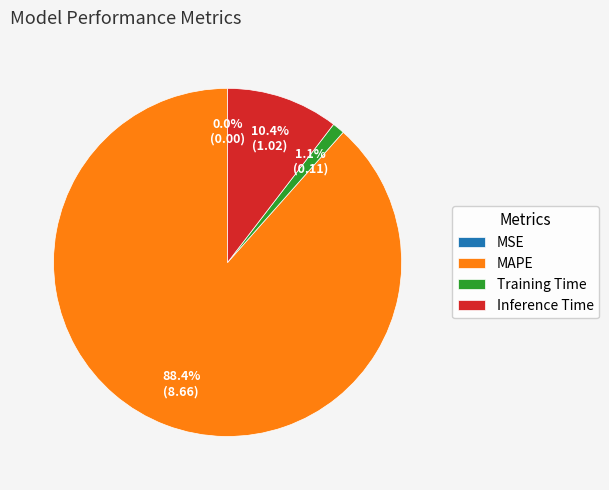

Which category has the biggest portion of the pie?

MAPE